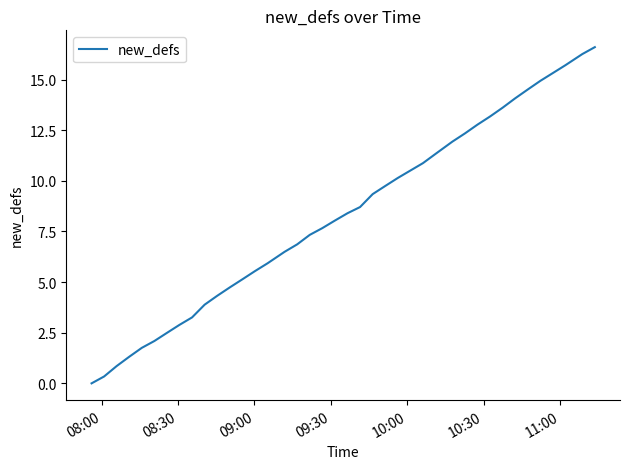

What is the maximum value shown in the chart?

16.6